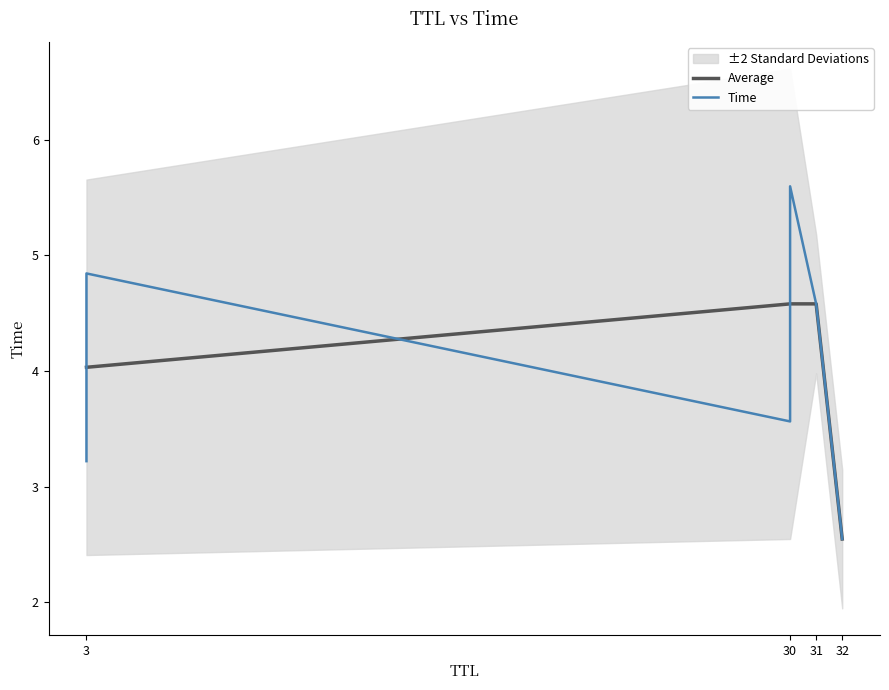

Which category has the lowest value across all series?

32